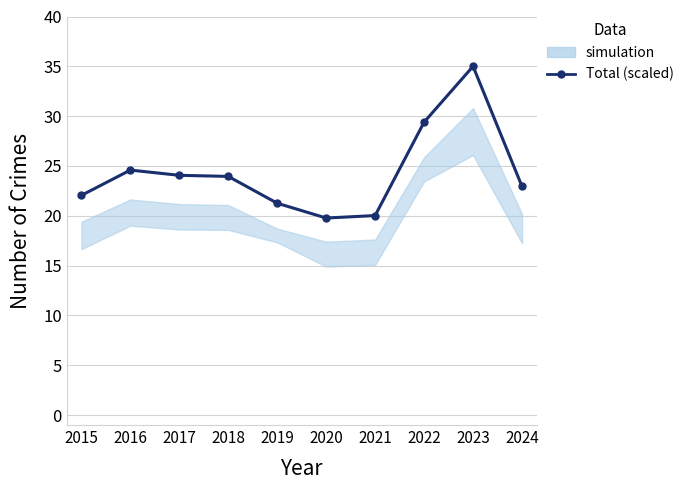

List the labels in order of value, smallest first.

2020, 2021, 2019, 2015, 2024, 2018, 2017, 2016, 2022, 2023